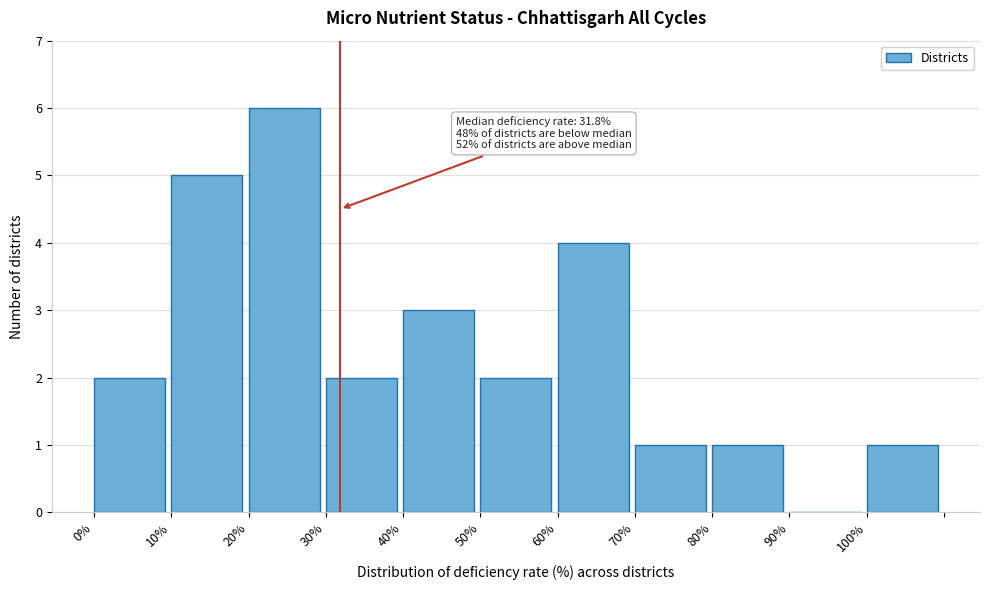

Over which range of the x-axis is the bar tallest?

20 to 30